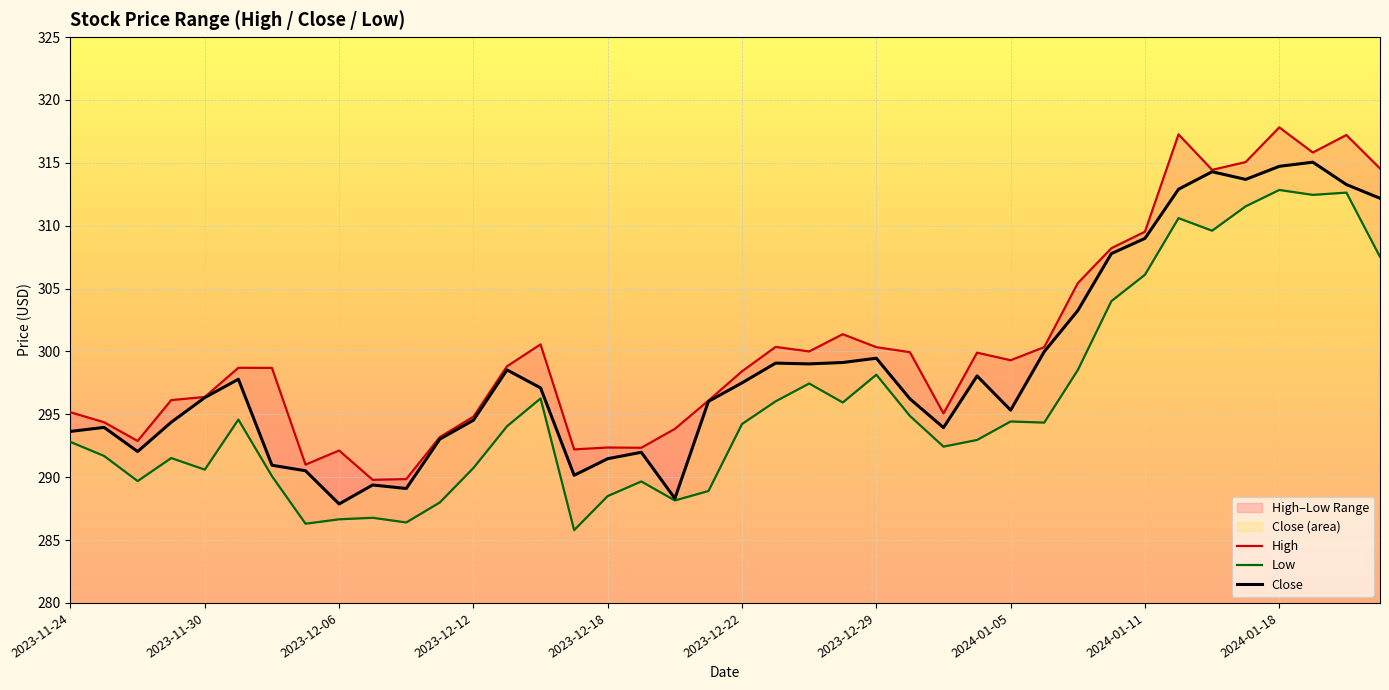

What is the minimum value for Close?

287.9